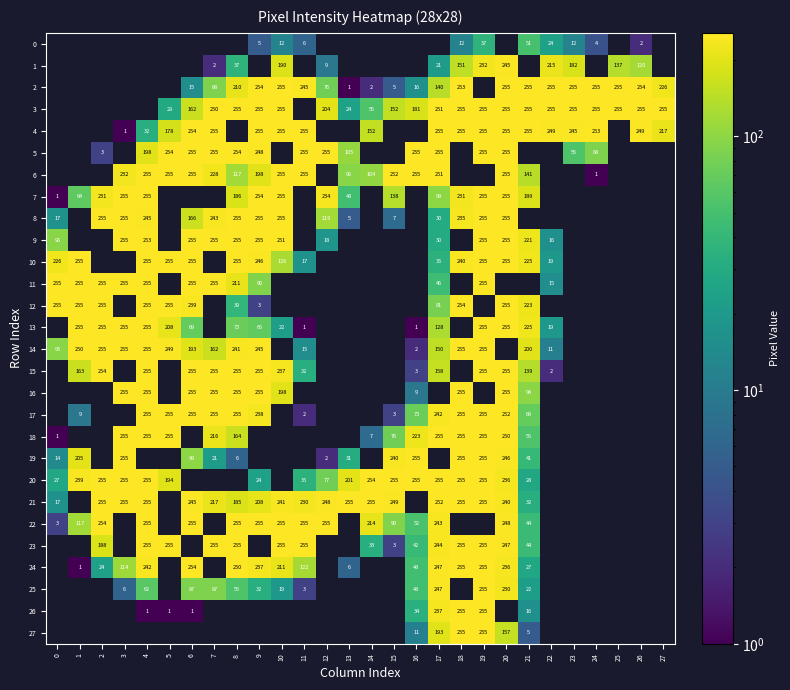

Is the value of 8 at 6 greater than the value of 14 at 19?

No